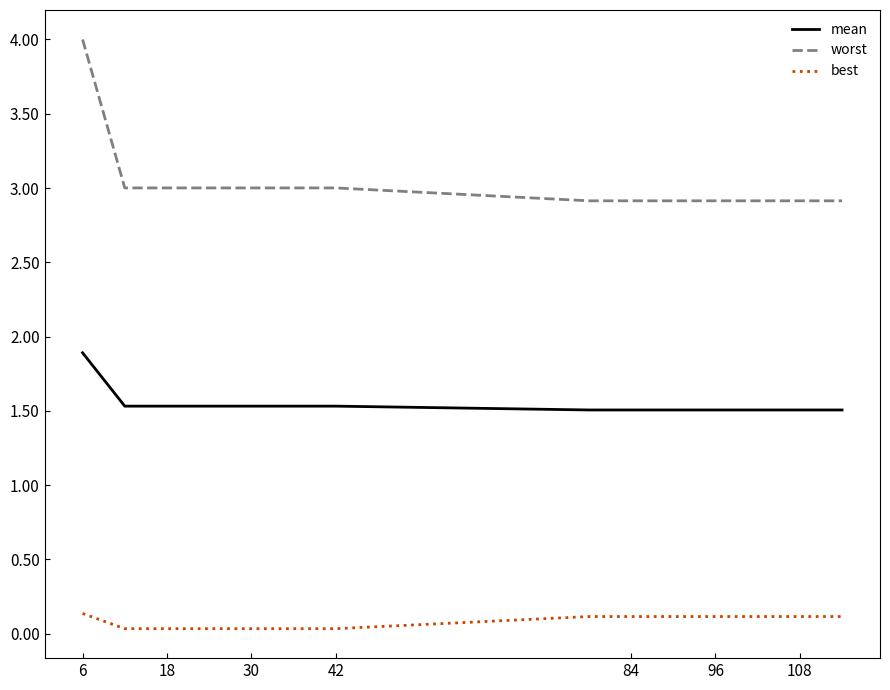

Rank the series by their average value, from lowest to highest.

best, mean, worst